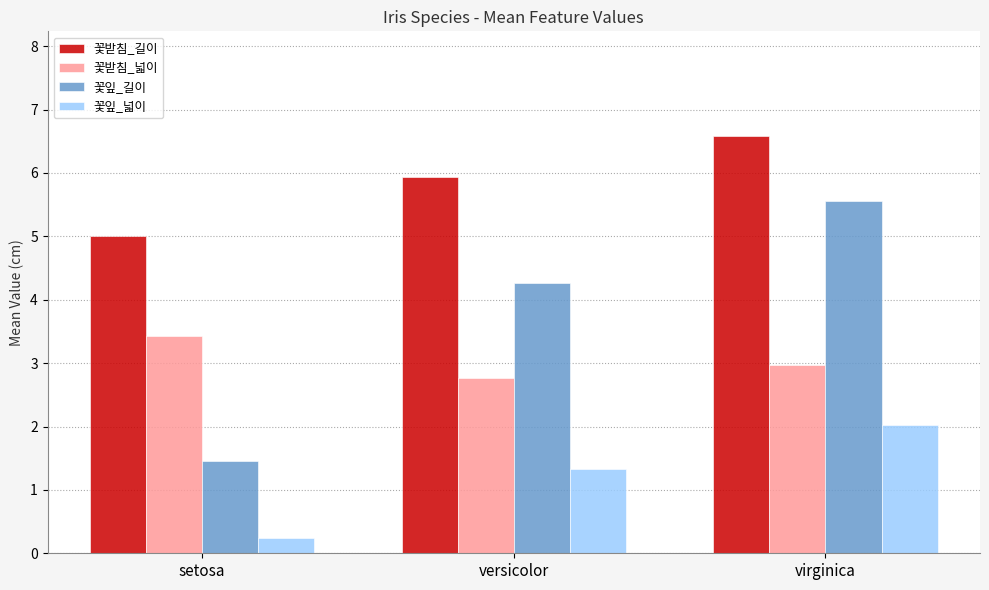

How many bars are there in each group?

4